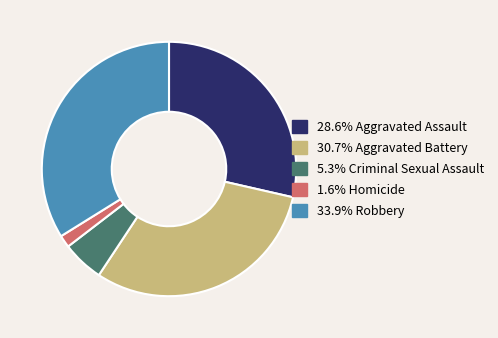

Does any single category account for the majority?

No